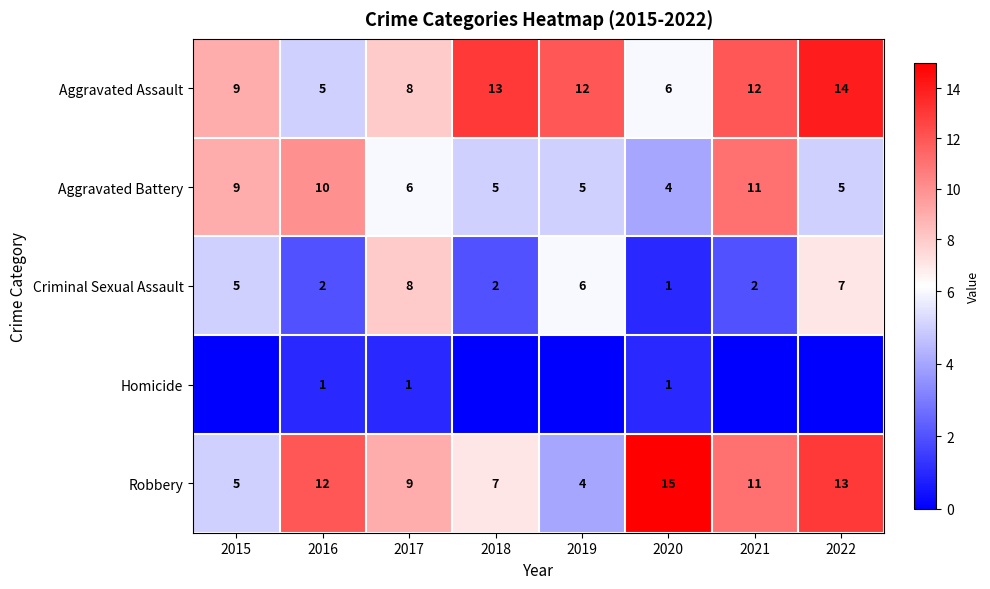

How many data points in Robbery are less than 11?

4